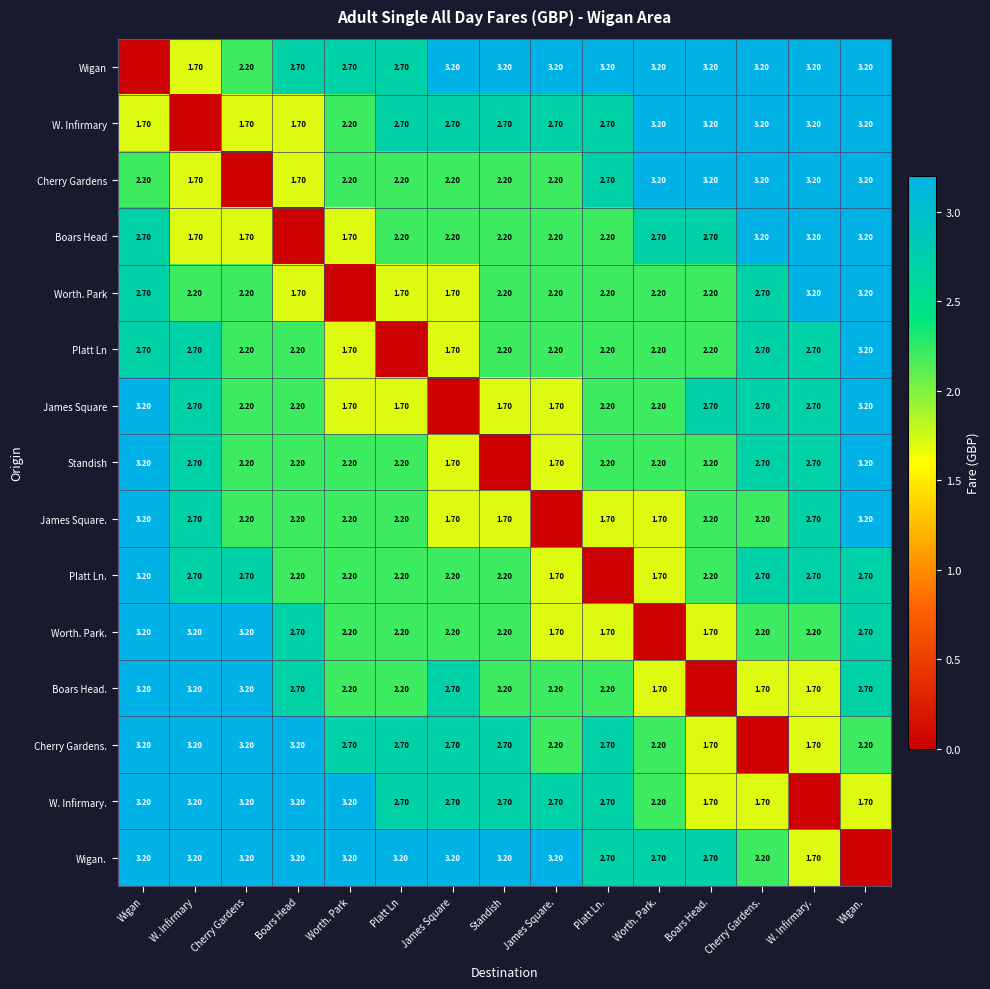

How many data points does each series have?

15